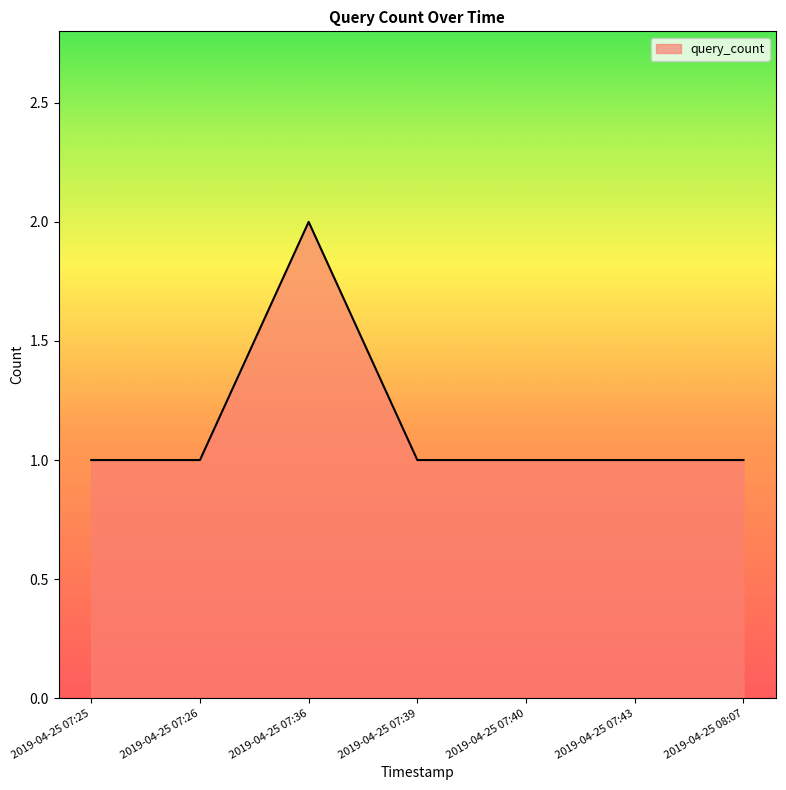

What position from the left is 2019-04-25 07:26?

2